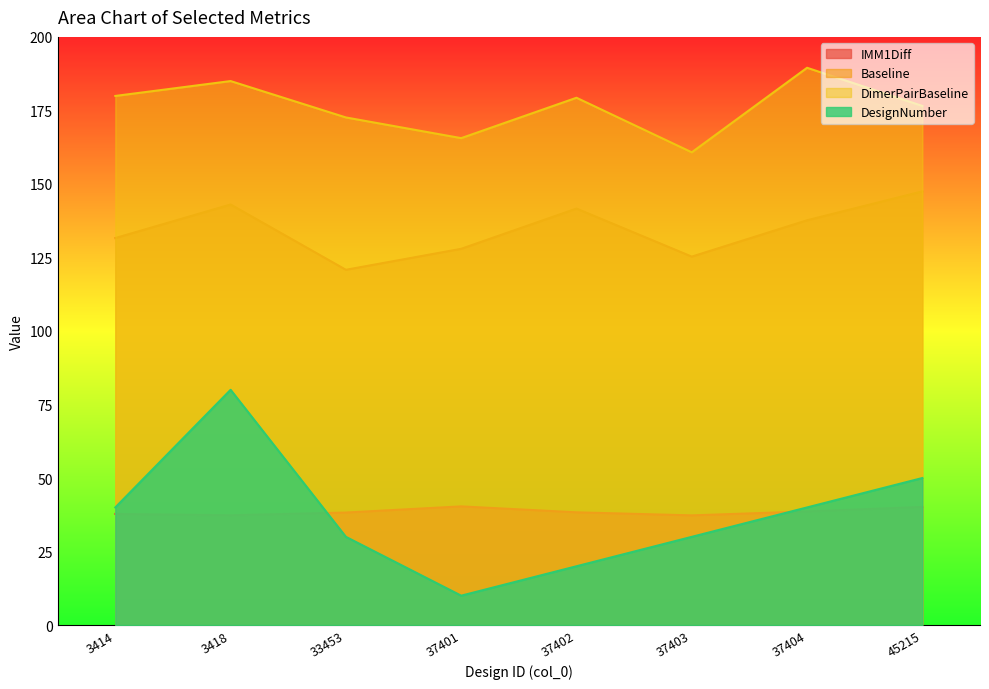

True or false: IMM1Diff and DimerPairBaseline intersect in this chart.

False